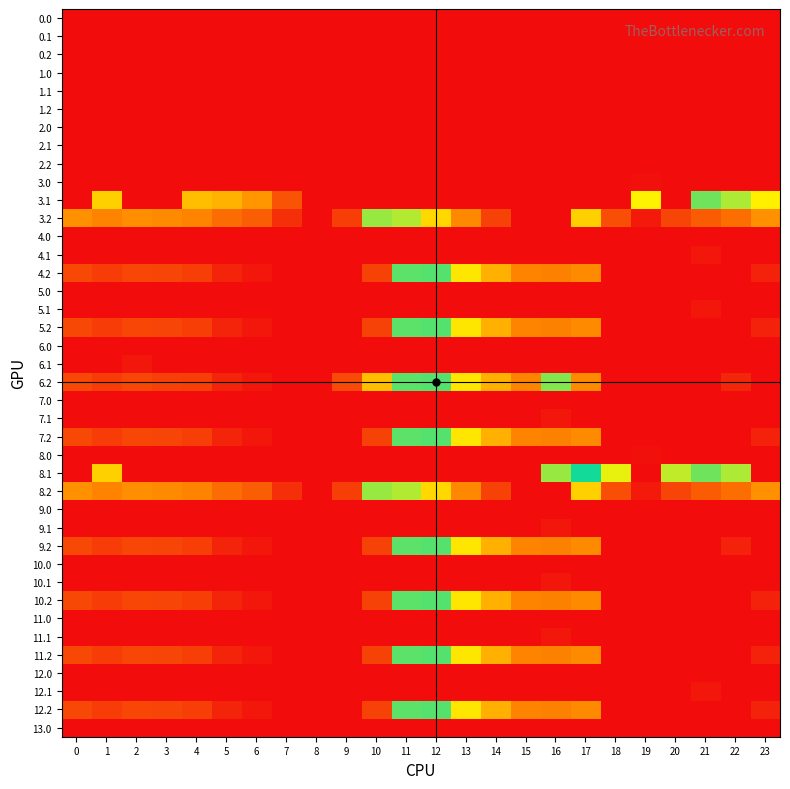

At how many categories does at least one series exceed 351?

6